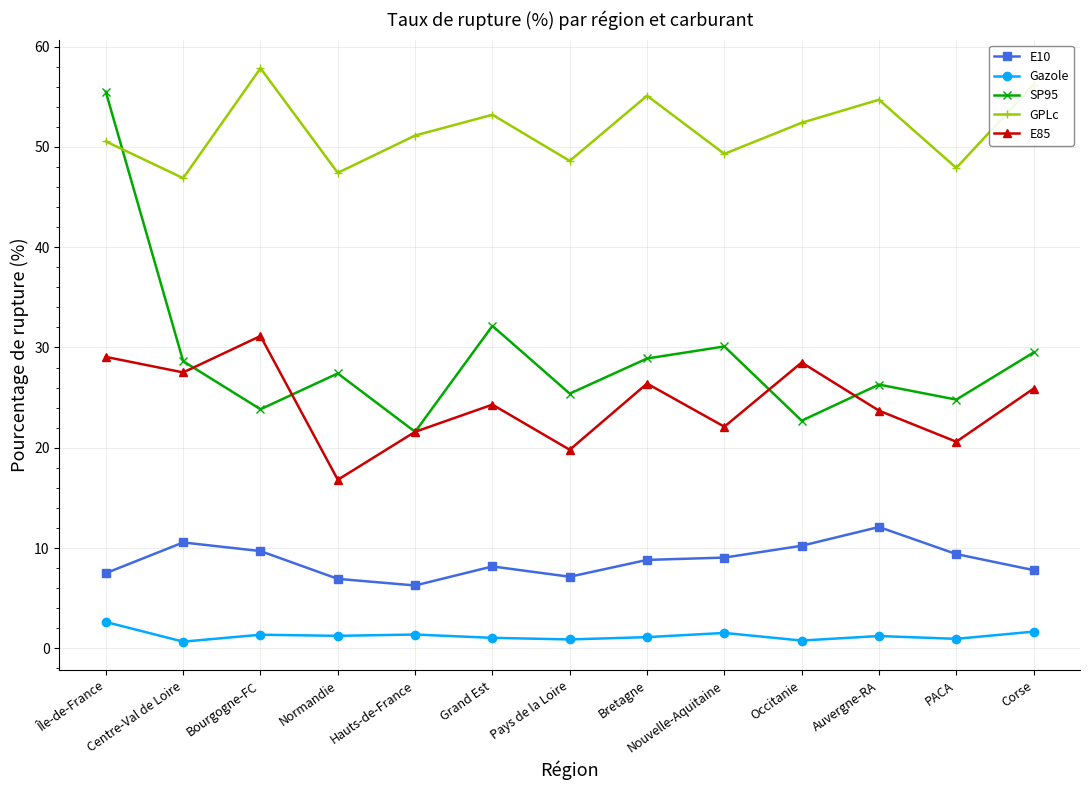

At which label is SP95 closest to 38?

Grand Est